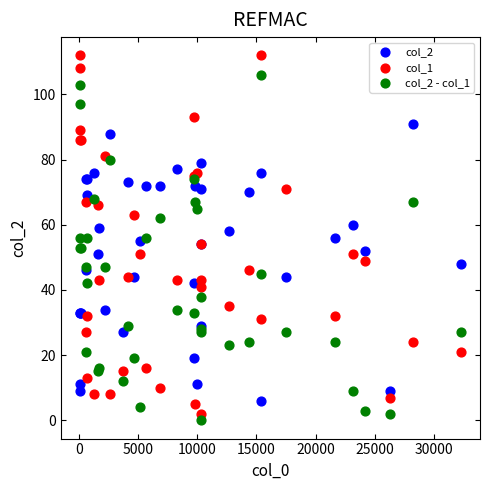

Which series contains the highest Y value?

col_1